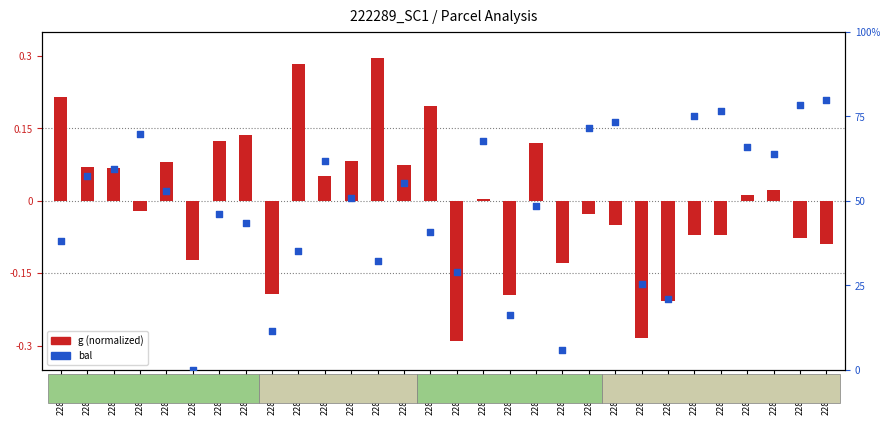

Which series reaches the minimum Y coordinate?

g (normalized)